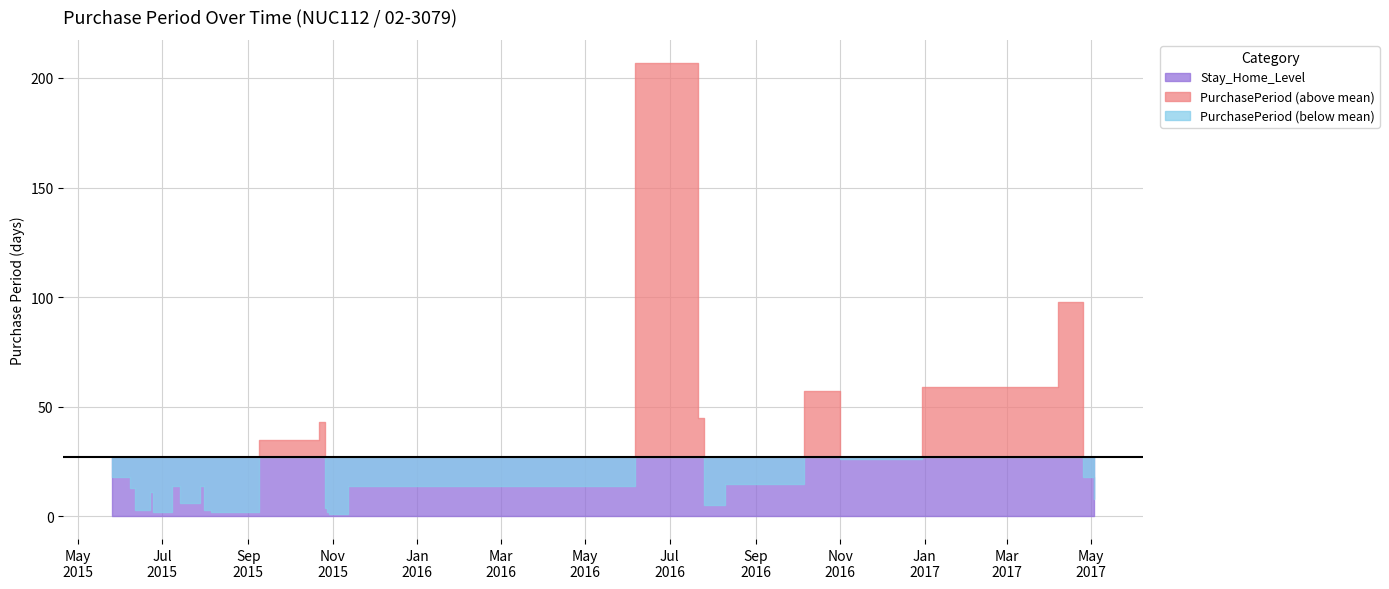

At which category does the data reach its first local peak?

2015-06-22